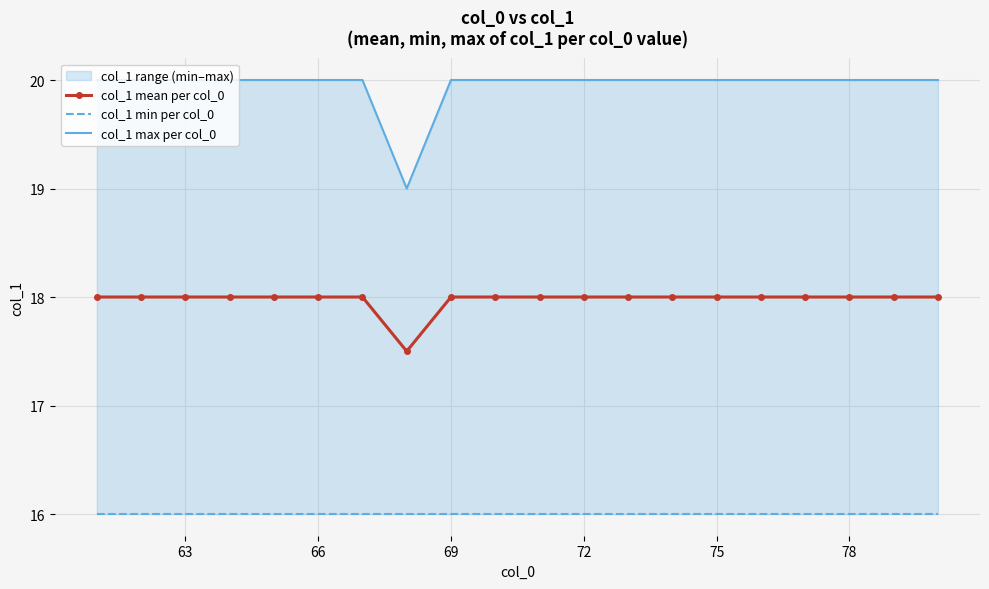

The value of col_1 mean per col_0 at 69 is 9.2. True or false?

False